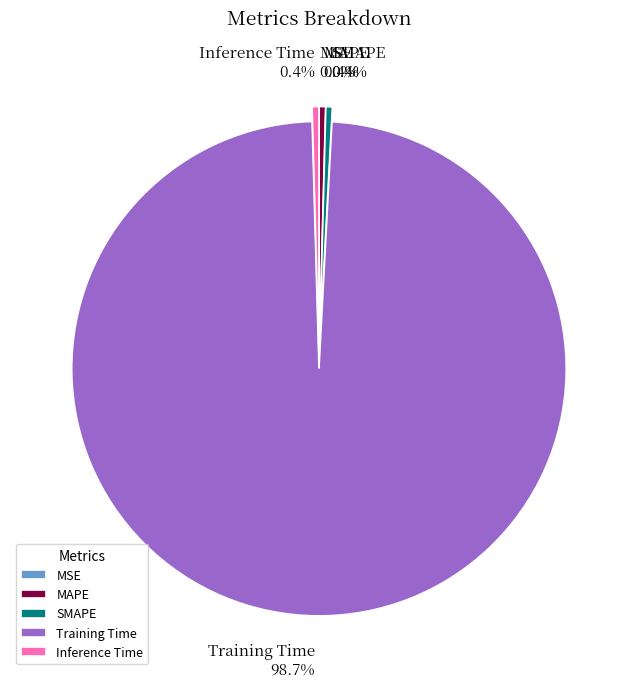

Which category has the biggest portion of the pie?

Training Time